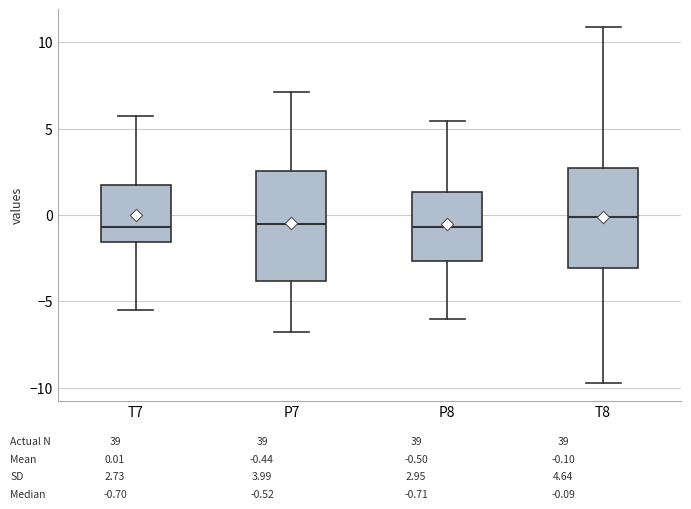

Reading left to right, read every box against the y-axis: the position of its median line, the range the box covers, and the ends of its whiskers. The values are not printed on the chart, so give them approximately, as read against the axis.

T7: median -0.5, box -1.5 to 1.5, whiskers -5.5 to 5.5
P7: median -0.5, box -4.0 to 2.5, whiskers -7.0 to 7.0
P8: median -0.5, box -2.5 to 1.5, whiskers -6.0 to 5.5
T8: median 0.0, box -3.0 to 2.5, whiskers -9.5 to 11.0